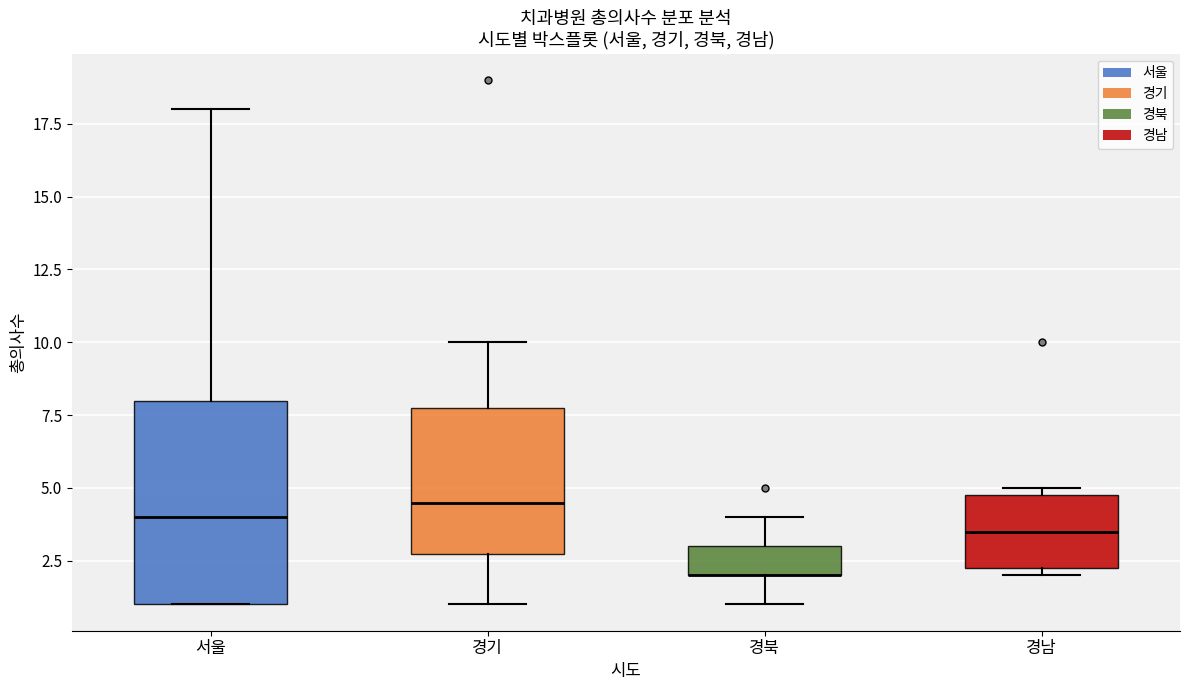

Reading left to right, read every box against the y-axis: the position of its median line, the range the box covers, and the ends of its whiskers. The values are not printed on the chart, so give them approximately, as read against the axis.

서울: median 4.0, box 1.0 to 8.0, whiskers 1.0 to 18.0
경기: median 4.5, box 3.0 to 8.0, whiskers 1.0 to 10.0
경북: median 2.0 (drawn on the box's lower edge), box 2.0 to 3.0, whiskers 1.0 to 4.0
경남: median 3.5, box 2.5 to 5.0, whiskers 2.0 to 5.0 (just above the box's upper edge)